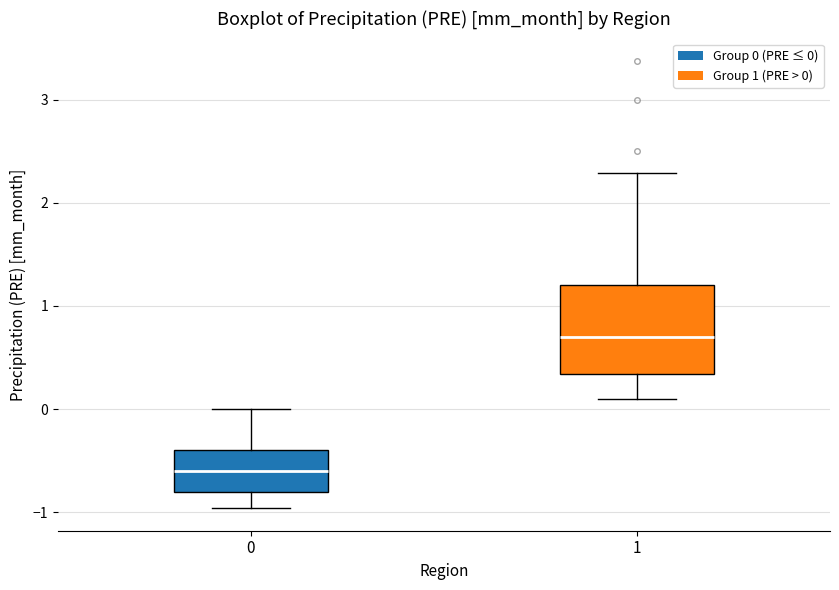

Which box has the highest median line?

1